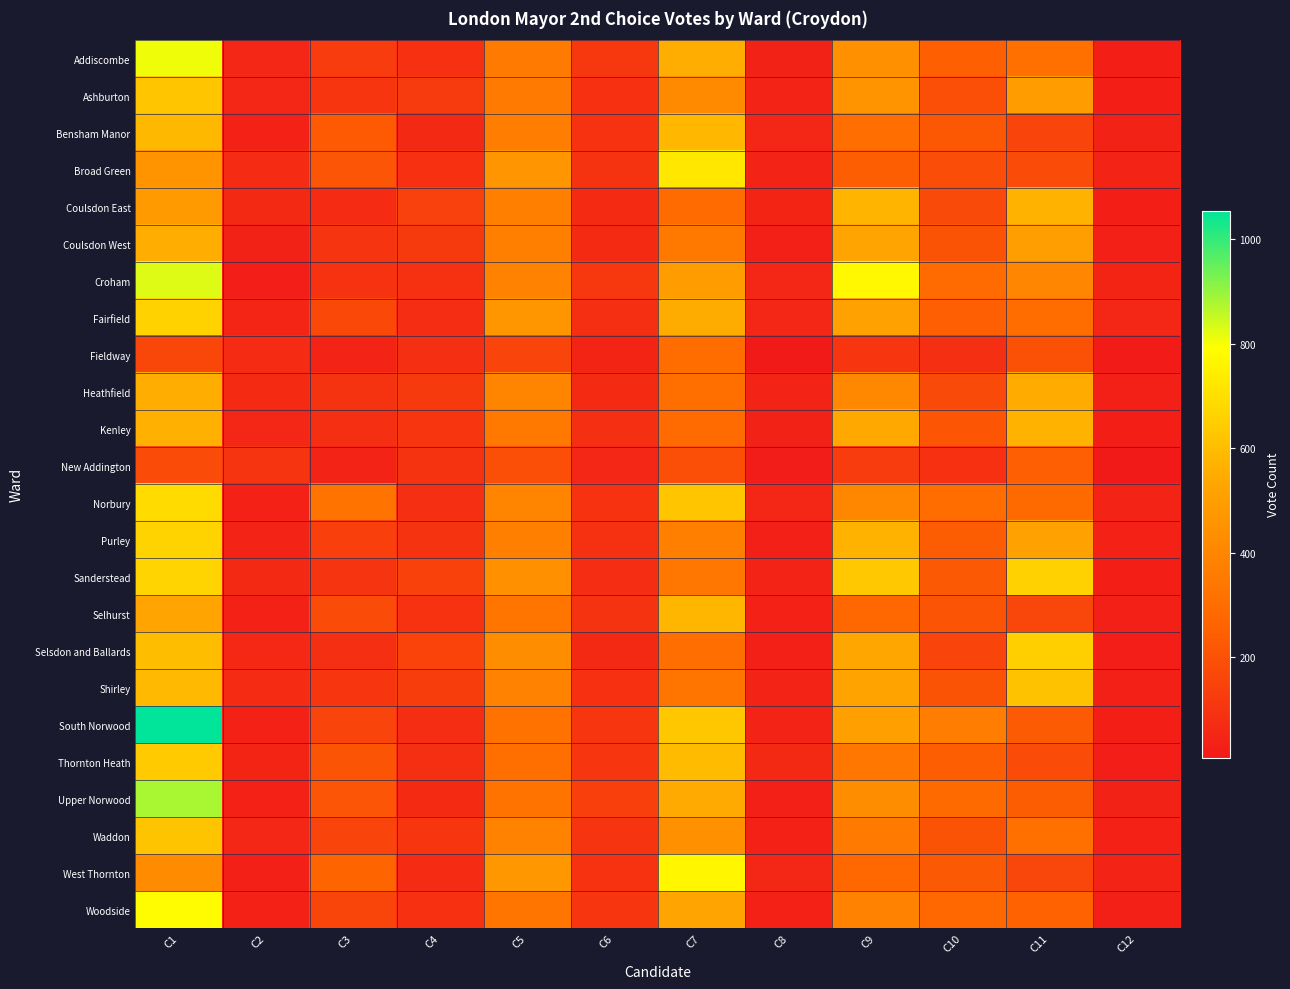

At C4, list the series in order from largest to smallest.

Selsdon and Ballards, Sanderstead, Coulsdon East, Shirley, Ashburton, Heathfield, Coulsdon West, Waddon, Kenley, Purley, New Addington, Selhurst, Croham, Addiscombe, Broad Green, Woodside, Fieldway, Norbury, Thornton Heath, South Norwood, Fairfield, West Thornton, Upper Norwood, Bensham Manor